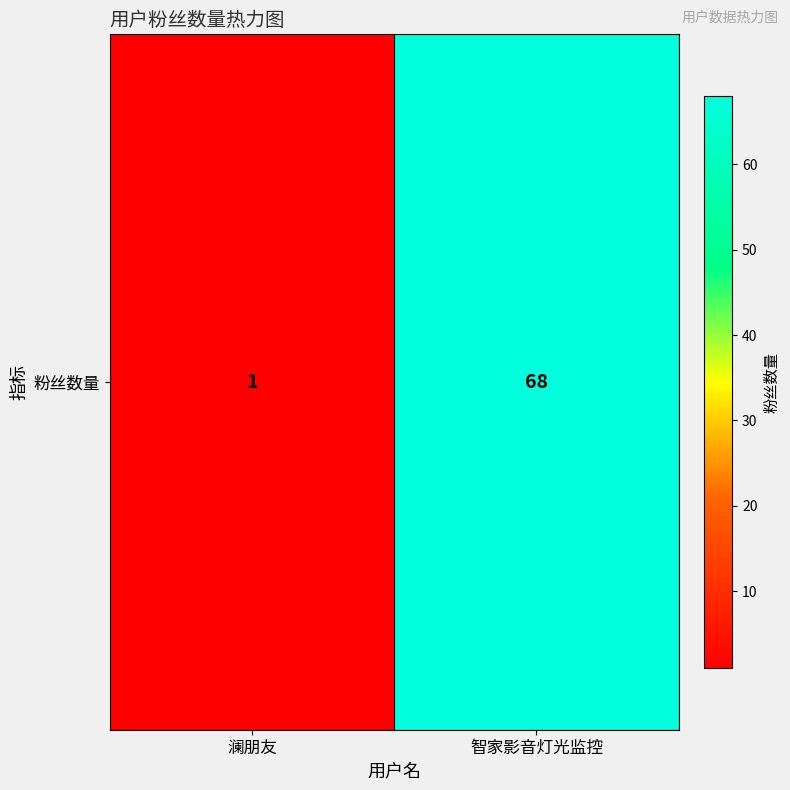

List the labels in order of value, largest first.

智家影音灯光监控, 澜朋友